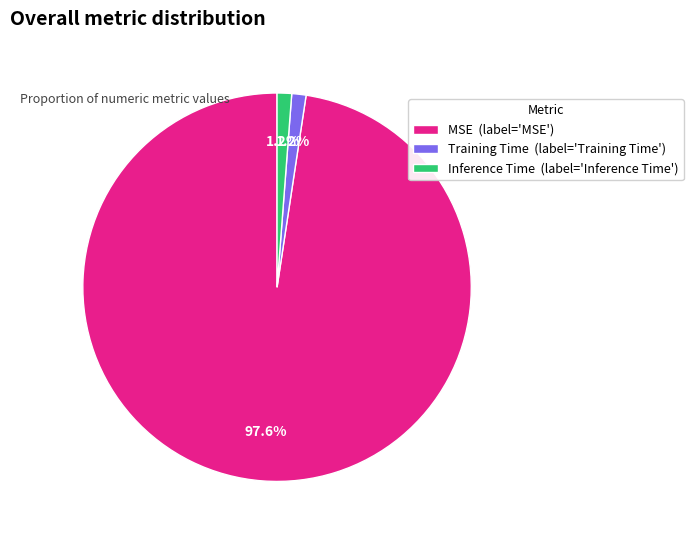

Between MSE and Inference Time, which is larger?

MSE